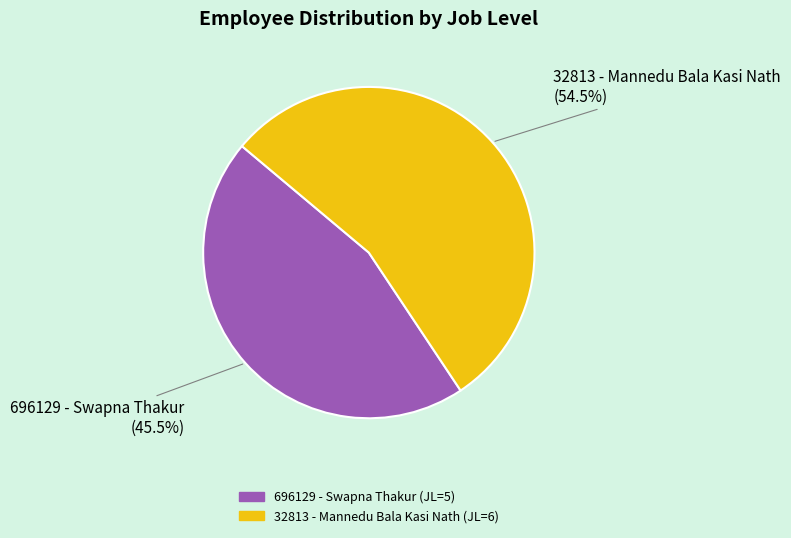

To the nearest percent, what is the average slice percentage?

50%